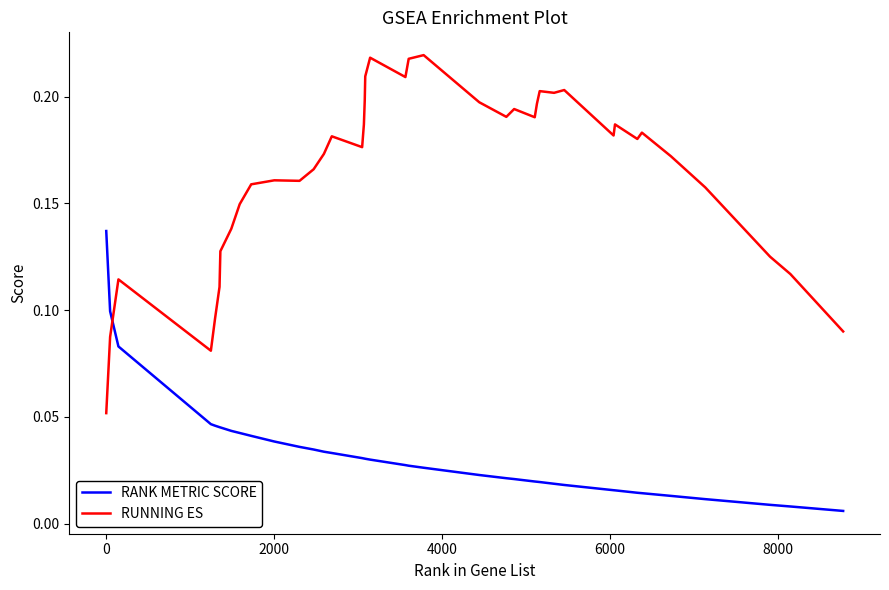

How many intersections are there between RUNNING ES and RANK METRIC SCORE?

1